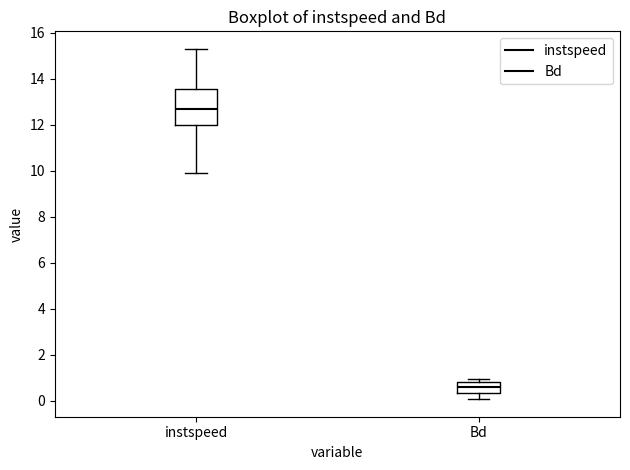

Which box has the lowest median line?

Bd